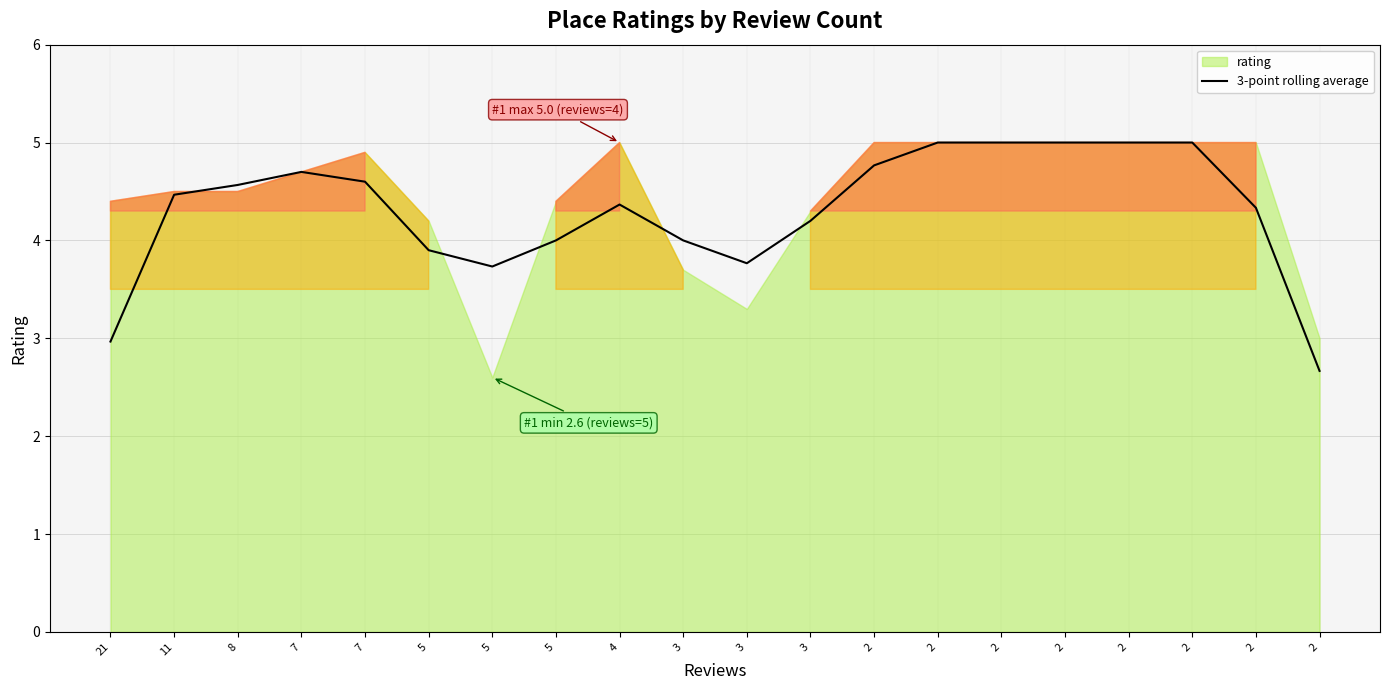

Approximately how many times larger is the value at 8 compared to 5?

1.2